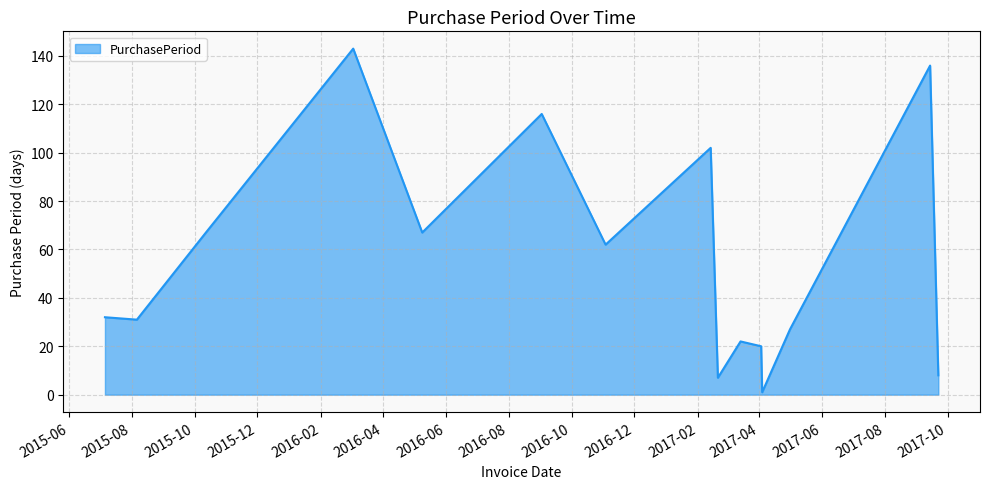

What is the difference between the maximum and minimum values?

142